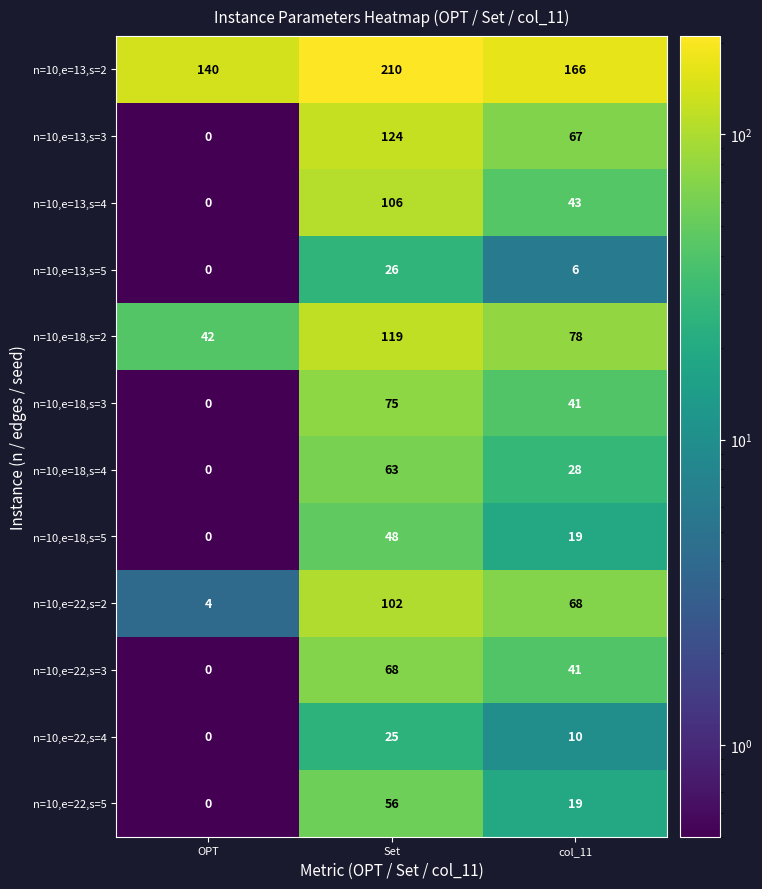

Which series has the largest total across all categories?

n=10,e=13,s=2